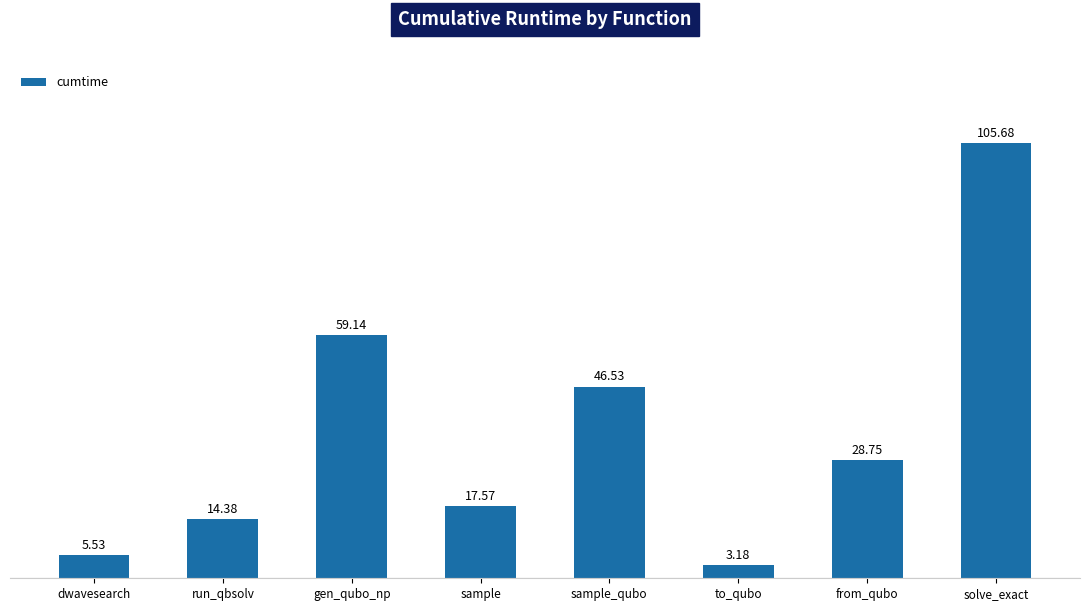

True or false: the data shows 105.7 at solve_exact.

True